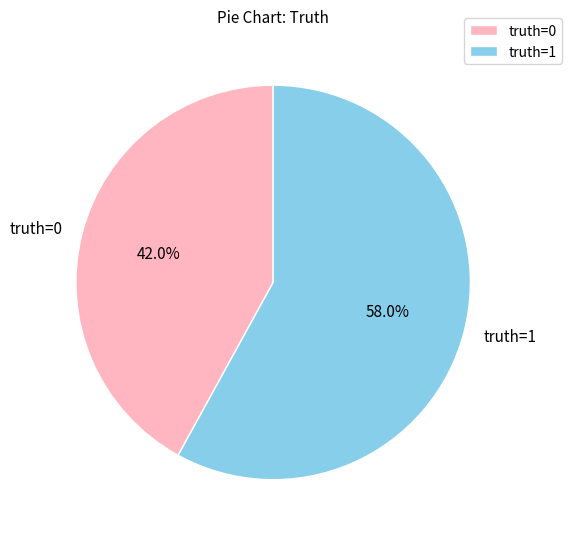

Which category accounts for the majority?

truth=1